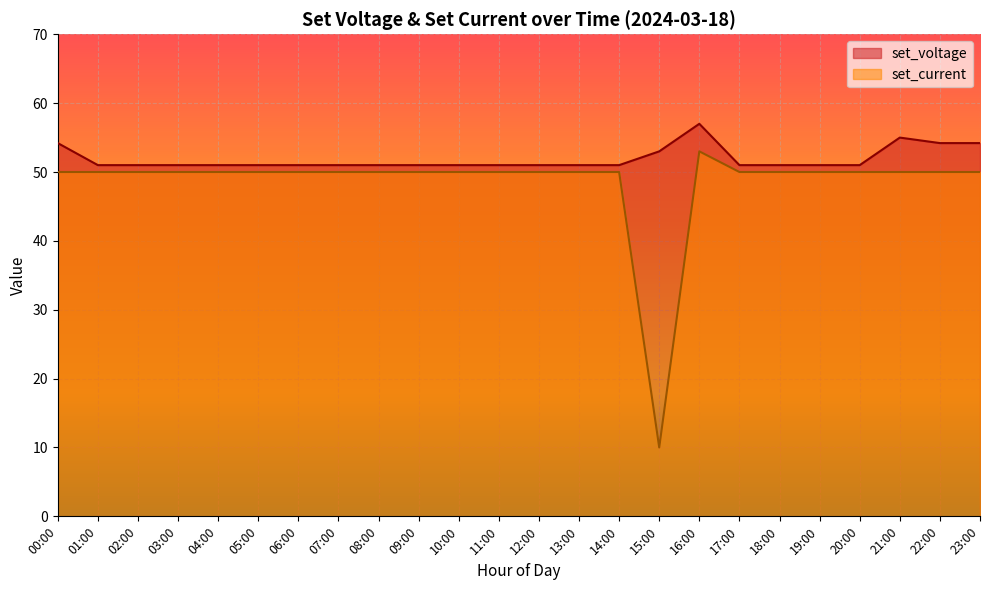

At 04:00, list the series in order from largest to smallest.

set_voltage, set_current